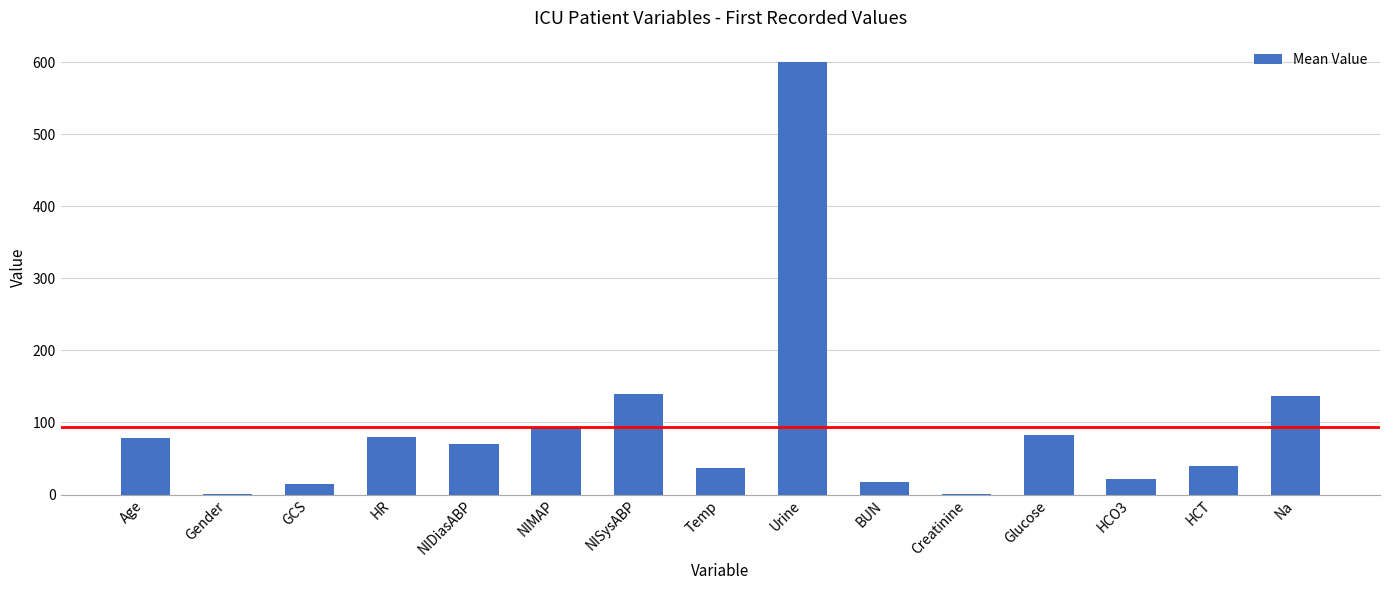

Is it true that the value at Urine is 600.0?

True